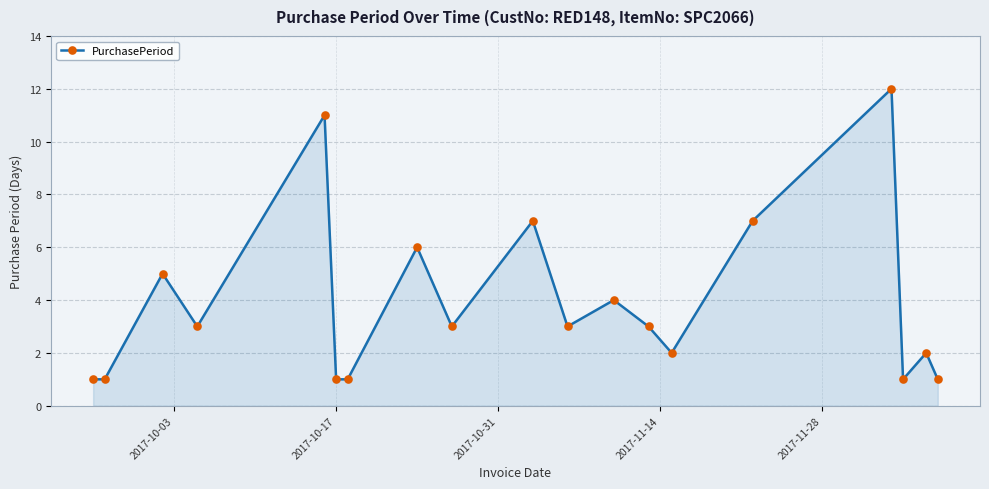

True or false: there are more than 1 points higher than both neighbors.

True